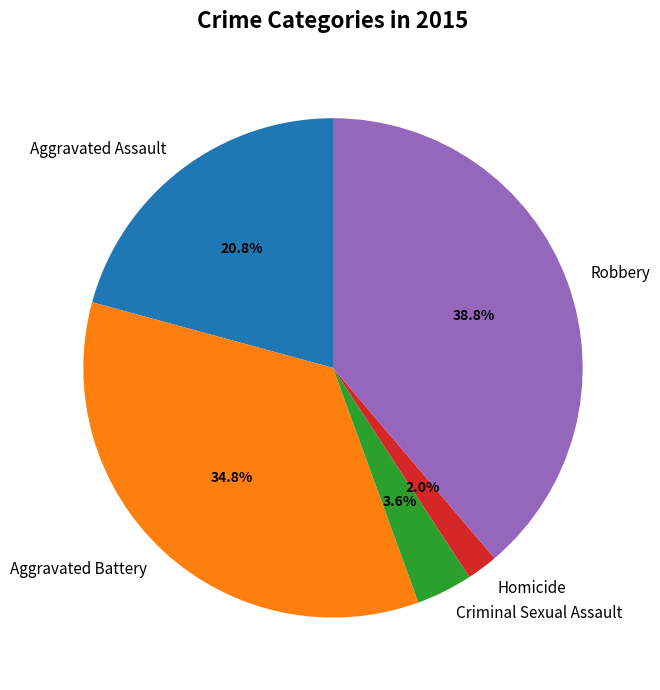

How many slices are in this pie chart?

5